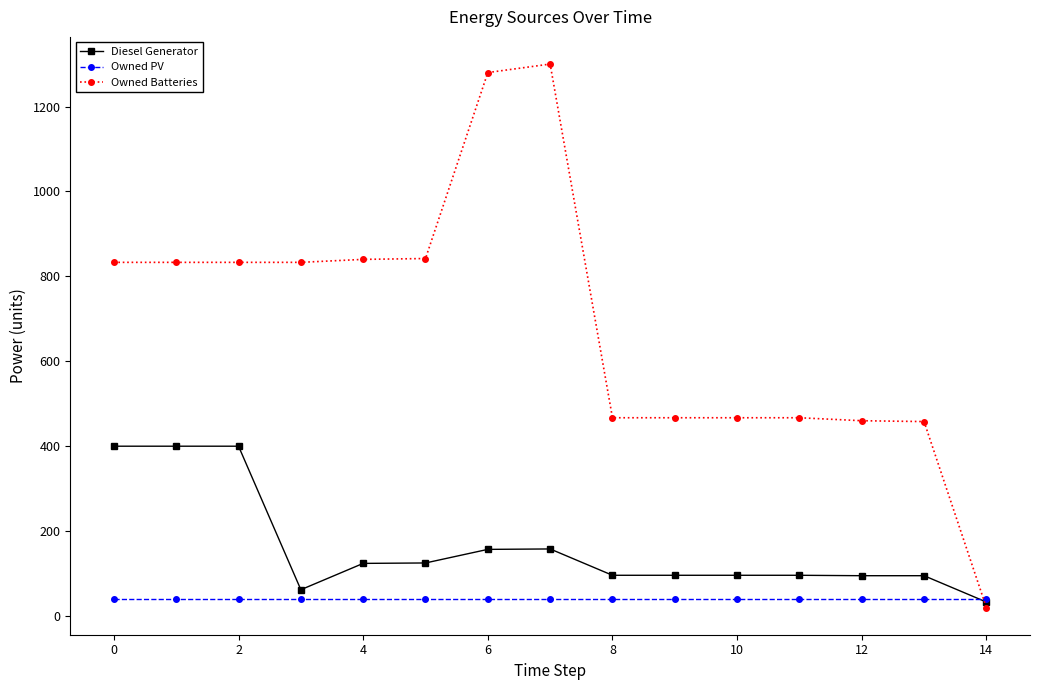

After their last crossing, which series has the higher values: Diesel Generator or Owned Batteries?

Diesel Generator